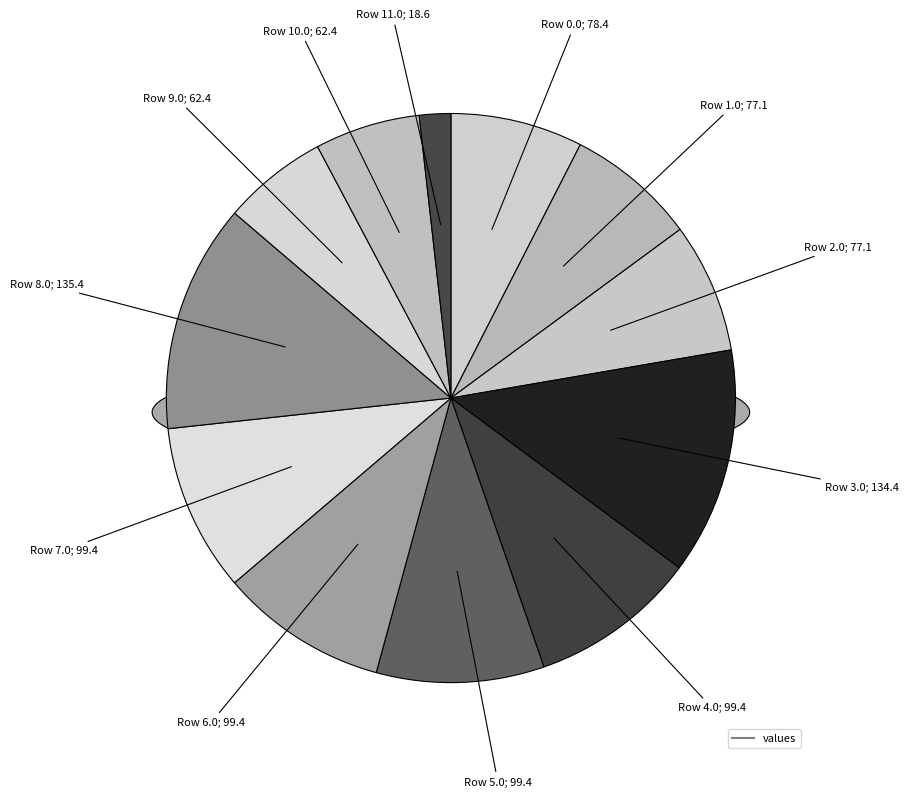

Is there any slice that represents more than half of the pie?

No